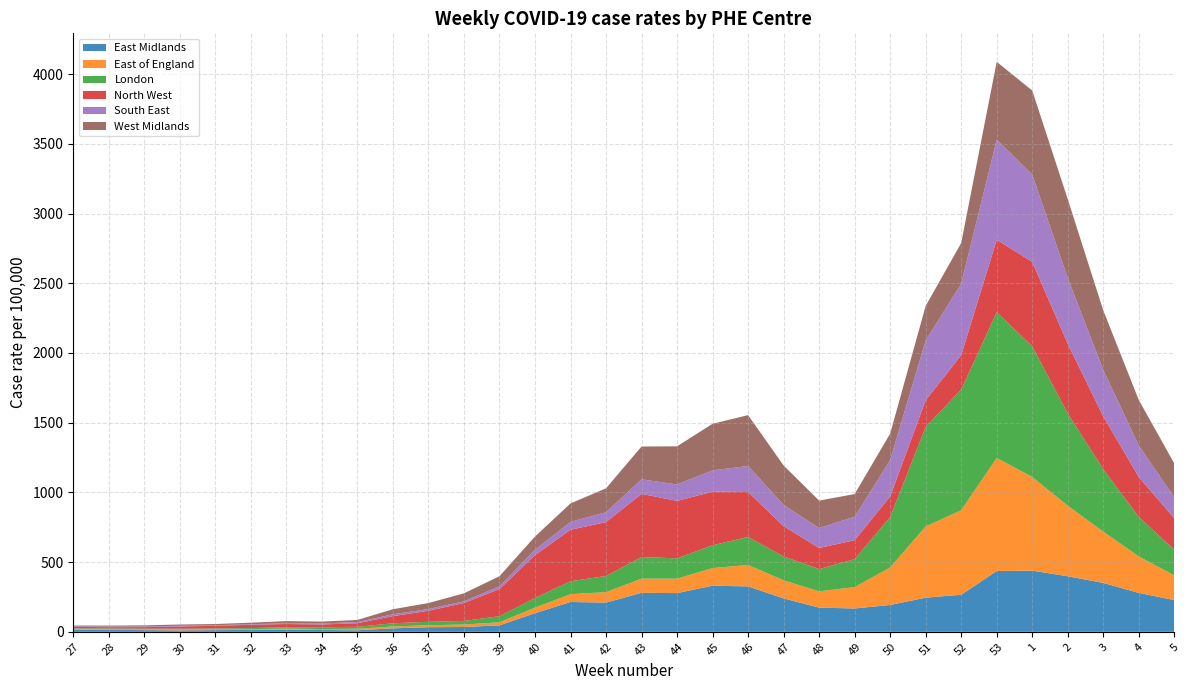

Reading left to right, extract all data points from this chart.

East Midlands: 16.6	14.3	12.2	10.3	12.1	13.6	16.9	12.7	11.2	24.9	33.1	34.6	46.3	133.5	213.9	209.6	279.6	277.7	331.0	325.5	239.7	173.4	167.4	192.5	245.1	265.8	436.3	438.8	398.5	350.8	279.2	227.7
East of England: 5.1	5.5	5.6	6.1	5.2	5.9	6.0	7.0	10.8	13.5	14.1	17.6	22.3	40.1	56.0	74.8	101.7	103.6	126.3	154.1	129.7	116.9	153.3	268.8	510.8	606.4	810.5	671.7	505.9	367.9	261.6	177.4
London: 3.5	3.6	4.8	6.0	6.8	7.3	10.0	12.9	13.9	22.8	24.7	25.8	43.3	68.7	92.8	116.0	155.1	145.5	163.9	200.3	171.0	159.7	200.3	361.7	714.0	865.2	1045.3	937.8	661.6	447.8	283.1	182.8
North West: 10.0	9.6	11.2	15.9	19.0	23.6	23.0	19.8	25.8	51.2	79.1	128.5	194.6	308.3	369.3	386.5	452.8	412.1	384.3	322.9	216.8	151.2	136.0	147.8	191.2	246.4	519.8	605.2	499.0	378.8	286.1	226.1
South East: 4.7	4.5	4.5	5.1	4.2	4.0	5.6	7.6	8.2	13.4	12.2	12.2	19.9	37.7	56.3	70.8	104.5	118.0	152.8	186.7	153.1	142.9	168.2	261.9	428.5	512.3	718.2	627.0	472.5	333.1	226.3	150.5
West Midlands: 5.3	7.1	8.1	9.1	8.7	11.0	15.3	13.3	15.2	36.3	43.0	57.4	72.3	95.1	132.7	171.6	235.4	273.5	334.2	364.6	282.6	196.9	163.1	188.6	247.8	292.8	558.1	601.9	565.7	427.1	326.3	242.6